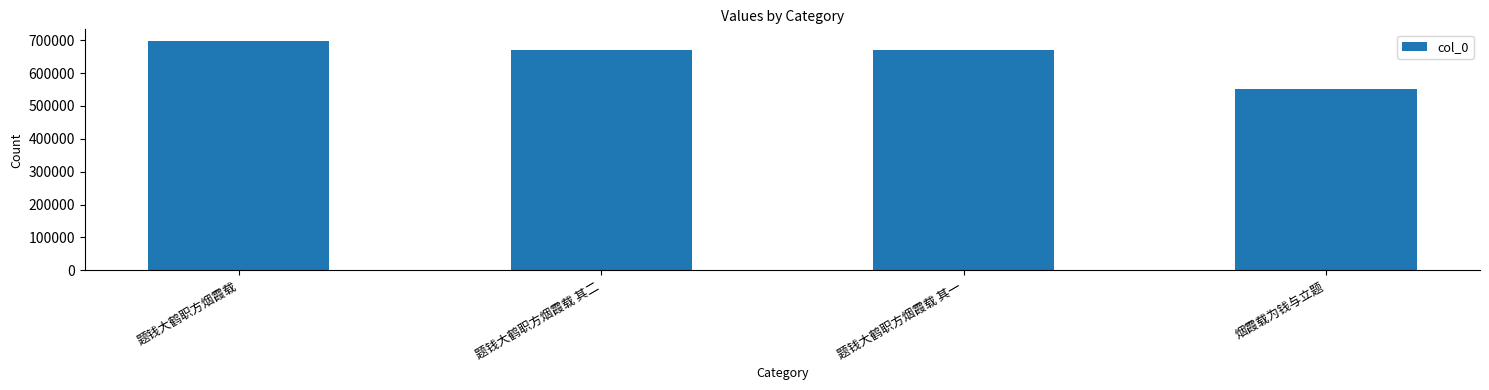

What is the average value?

647875